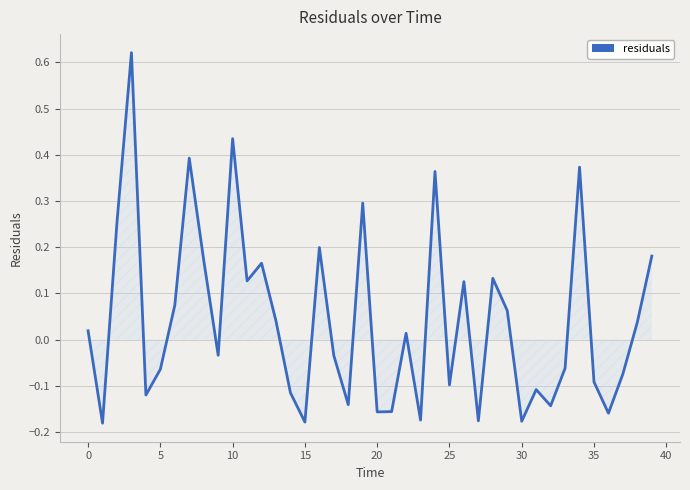

What is the difference between the maximum and minimum values?

0.8